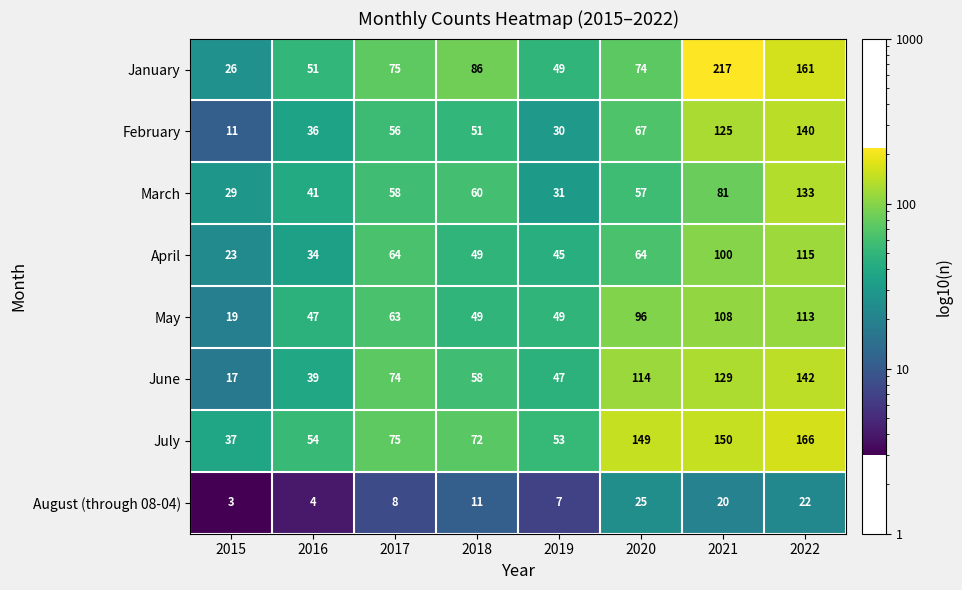

Where is May nearest to the value 66?

2017